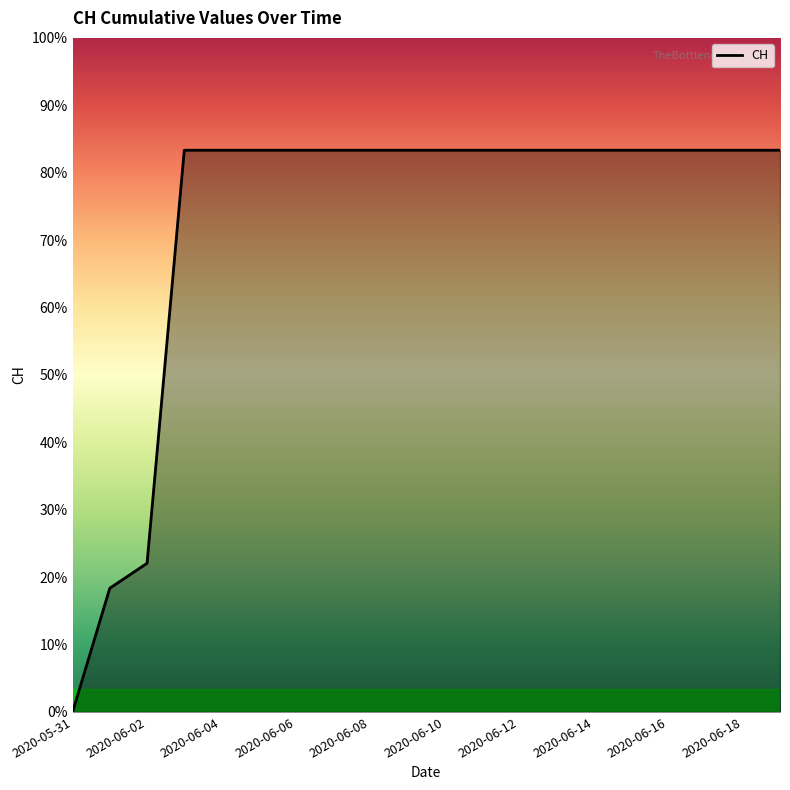

Rank the categories by value from highest to lowest.

2020-06-03, 2020-06-04, 2020-06-05, 2020-06-06, 2020-06-07, 2020-06-08, 2020-06-09, 2020-06-10, 2020-06-11, 2020-06-12, 2020-06-13, 2020-06-14, 2020-06-15, 2020-06-16, 2020-06-17, 2020-06-18, 2020-06-19, 2020-06-02, 2020-06-01, 2020-05-31